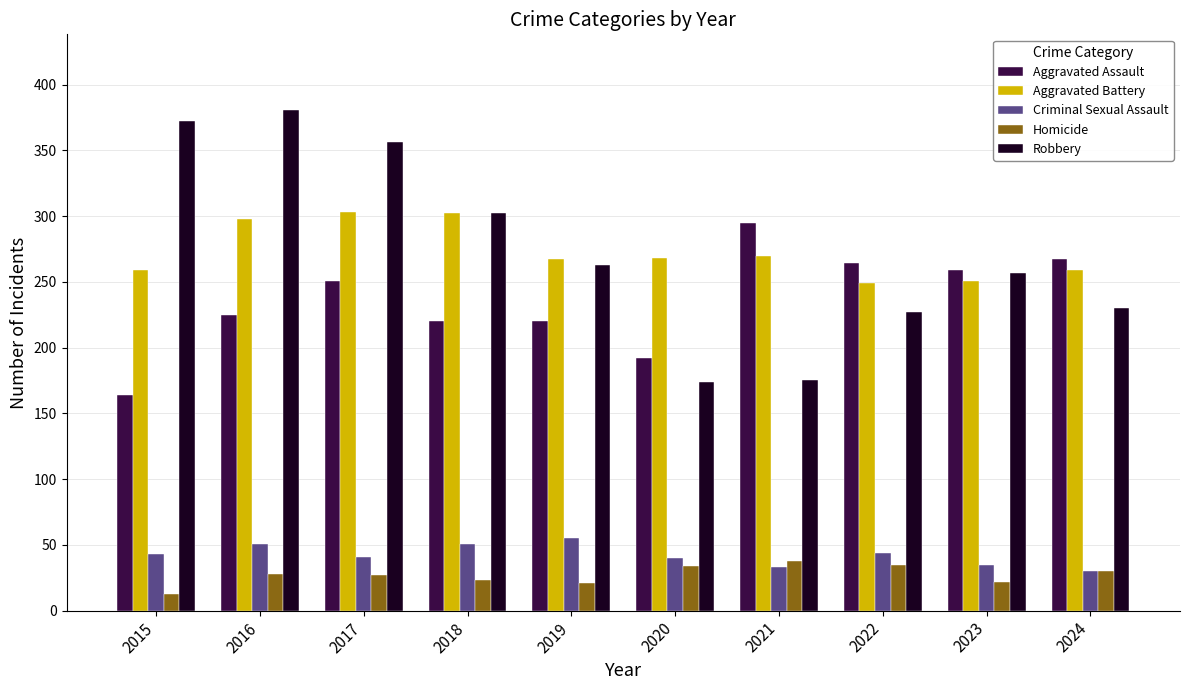

What is the approximate value of Criminal Sexual Assault at 2020?

40